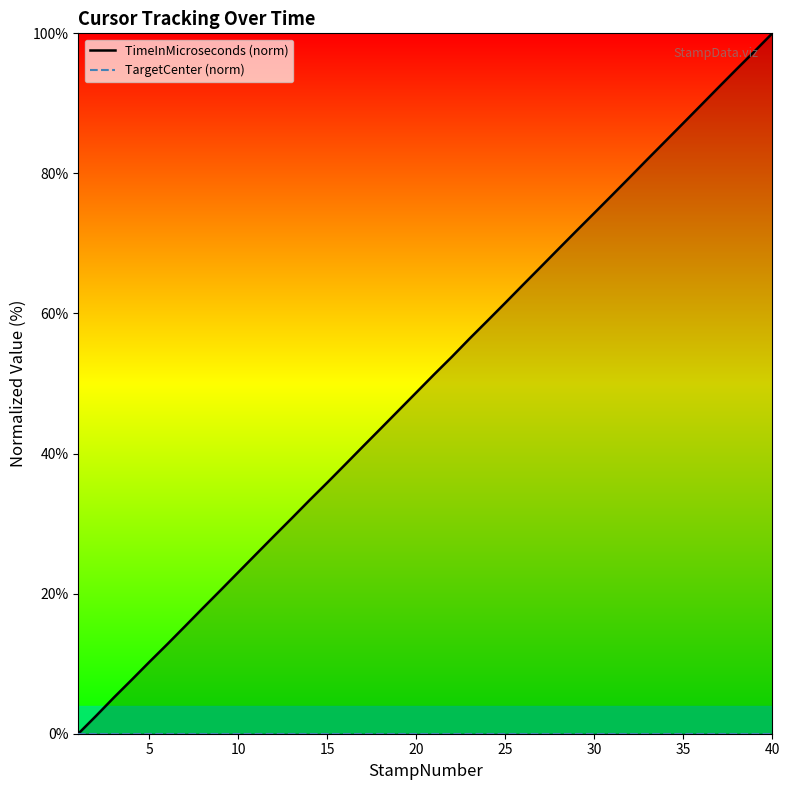

What is the total value across all series at 20?

48.7